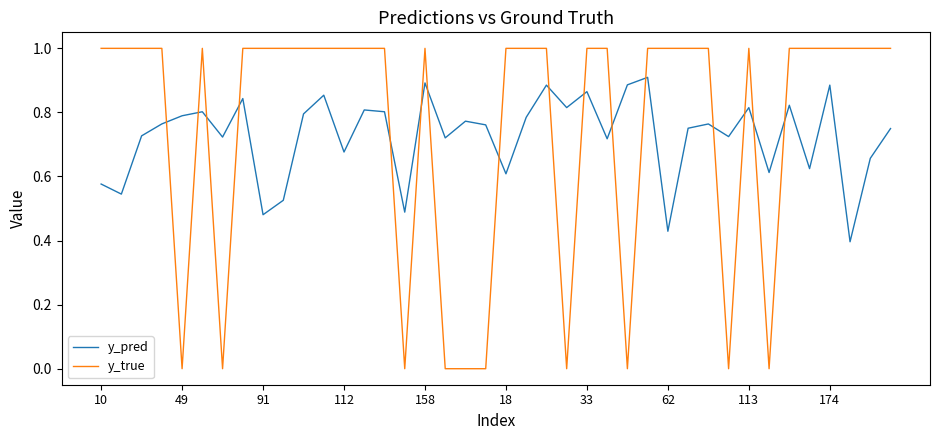

True or false: y_true has more than 2 interior local peaks.

True